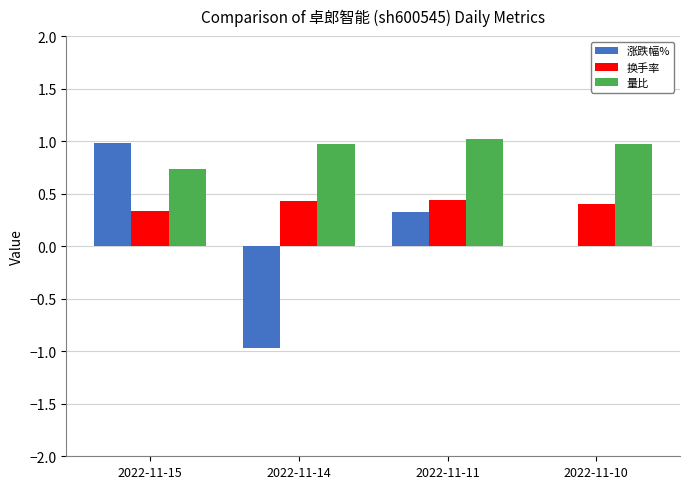

Which category has the highest value in the 涨跌幅% series?

2022-11-15